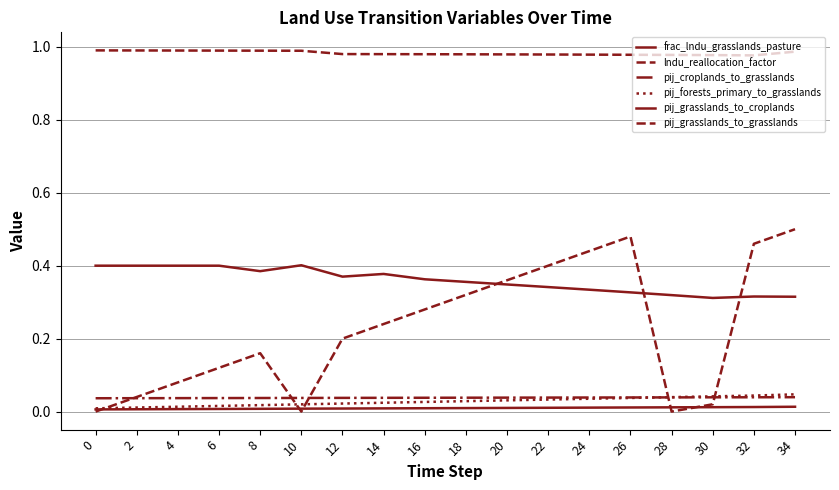

Which series has the largest total across all categories?

pij_grasslands_to_grasslands